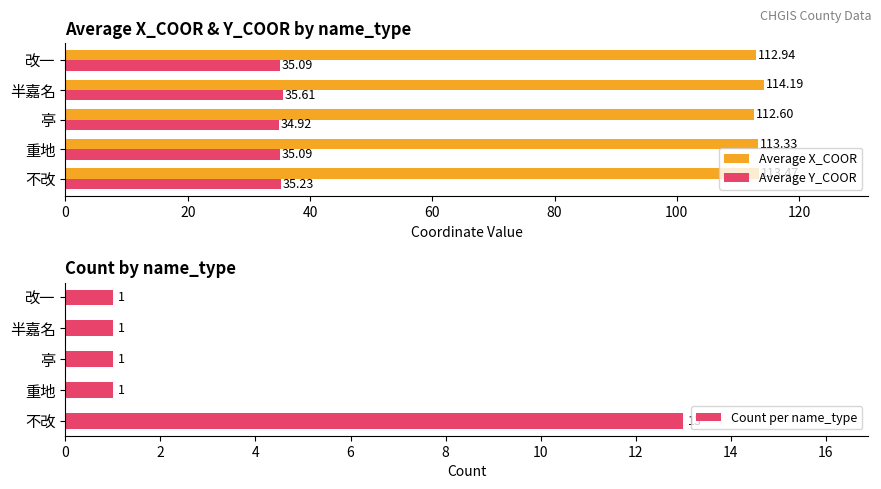

How many series are shown in this chart?

3